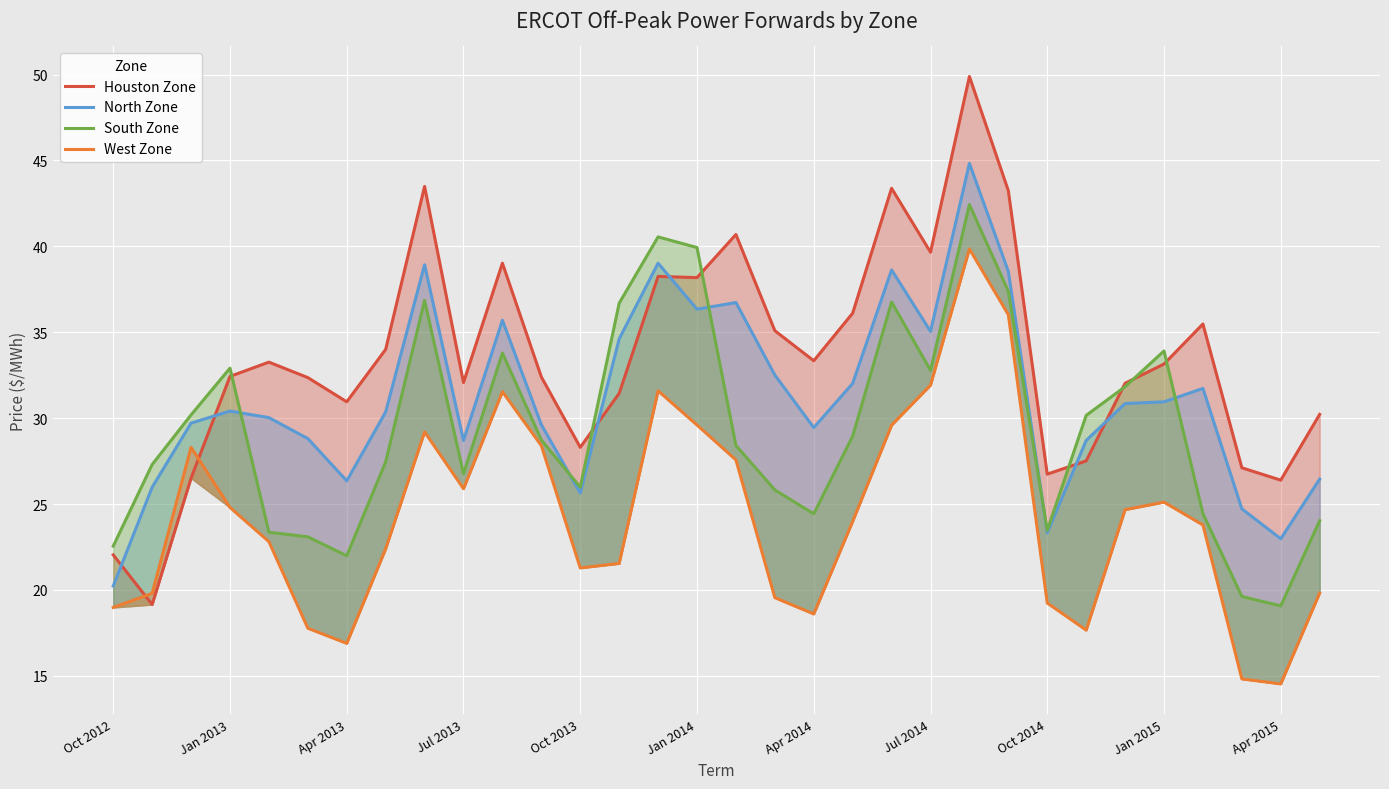

True or false: North Zone and Houston Zone intersect in this chart.

True